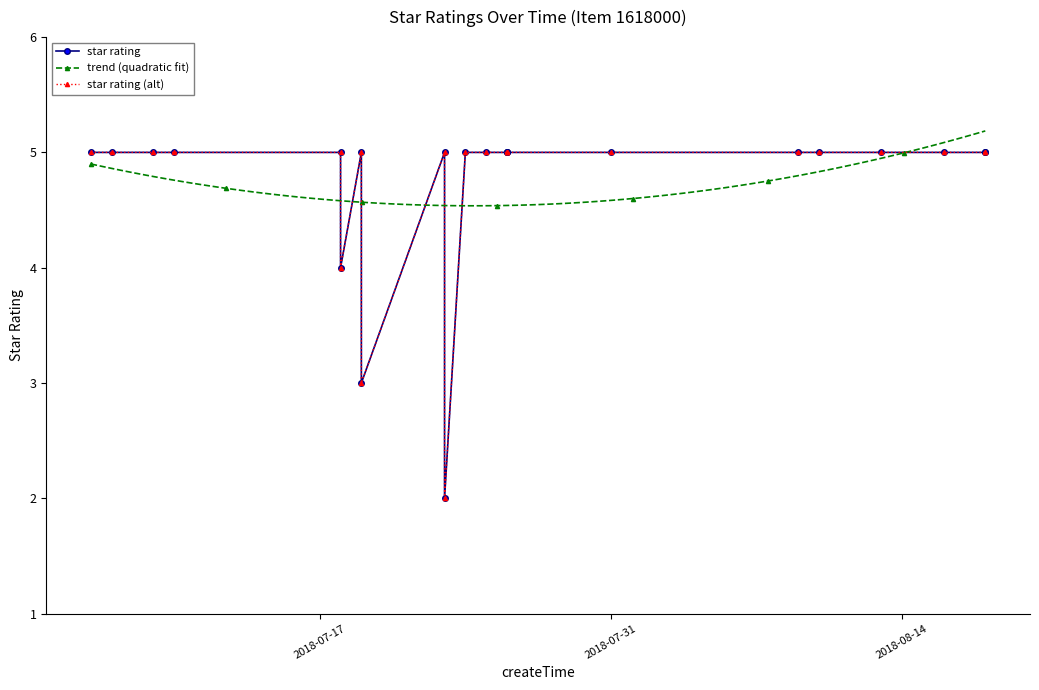

At which category does the chart reach its minimum across all series?

2018-07-23